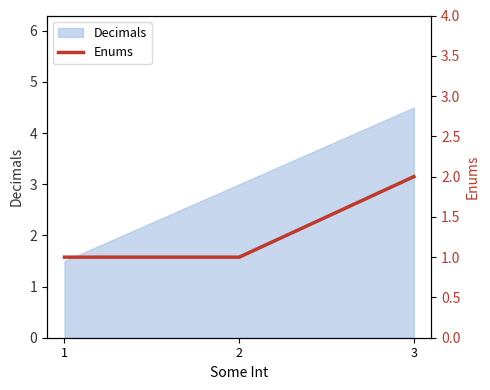

True or false: the data shows 0 at 2.

False